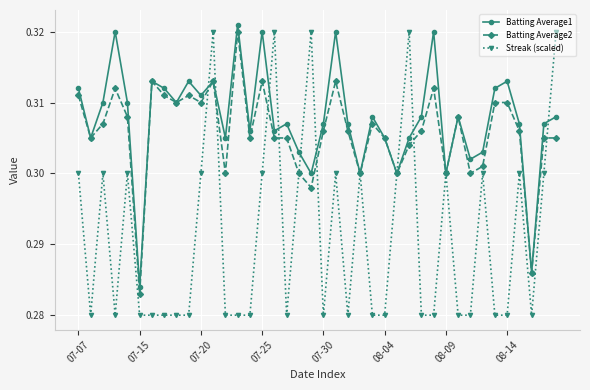

How many Batting Average1 values are between 0 and 1?

40